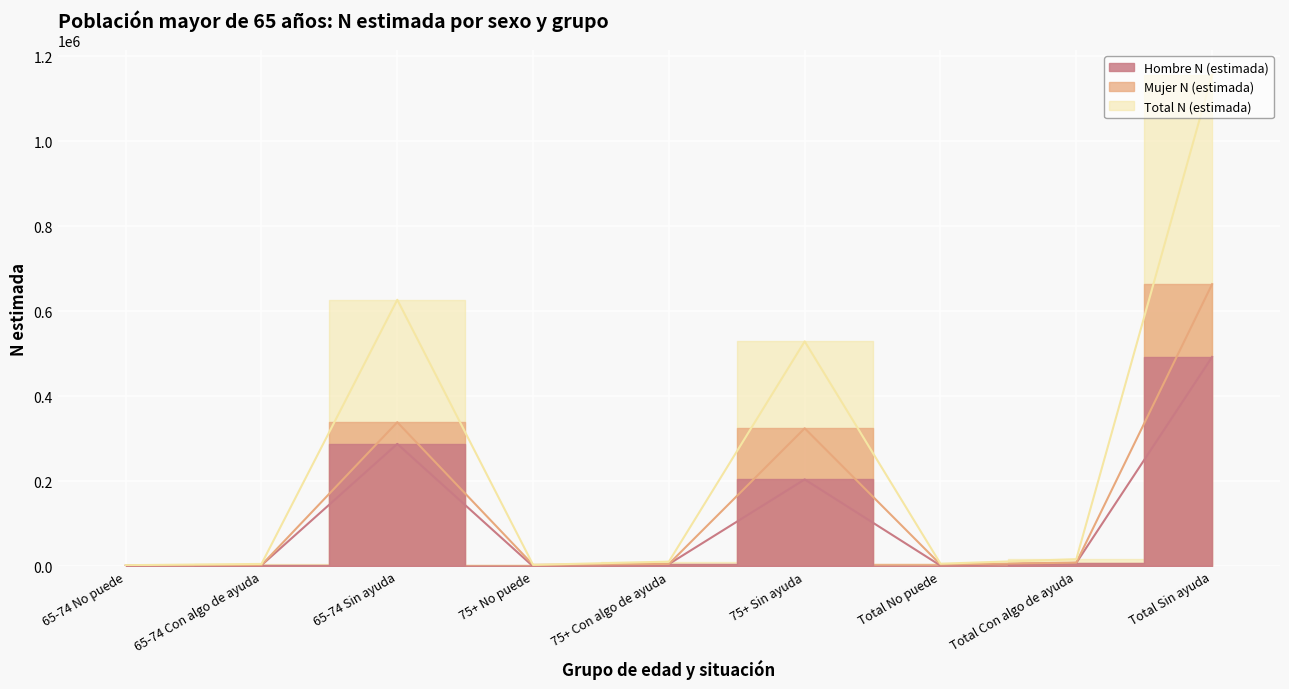

At which category does Hombre N (estimada) reach its first local valley?

75+ No puede